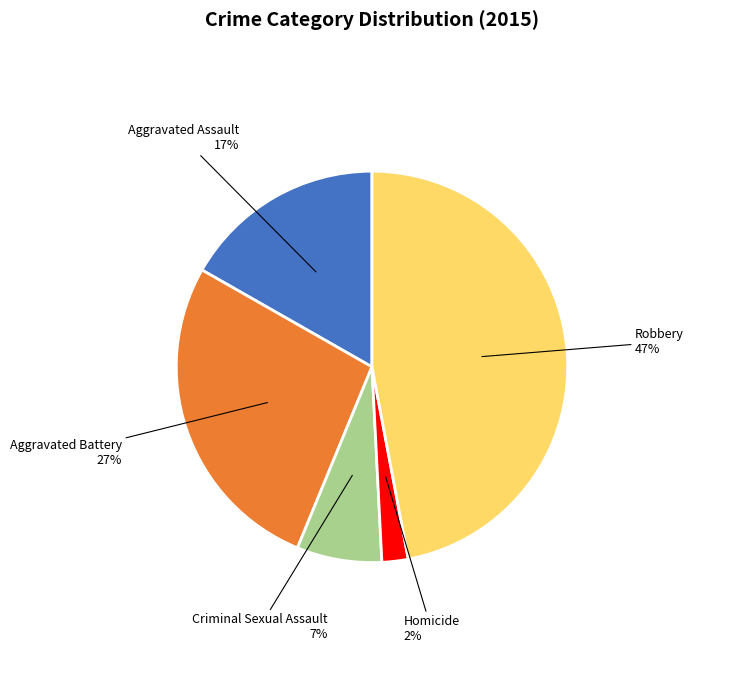

To the nearest percent, what is the average slice percentage?

20%